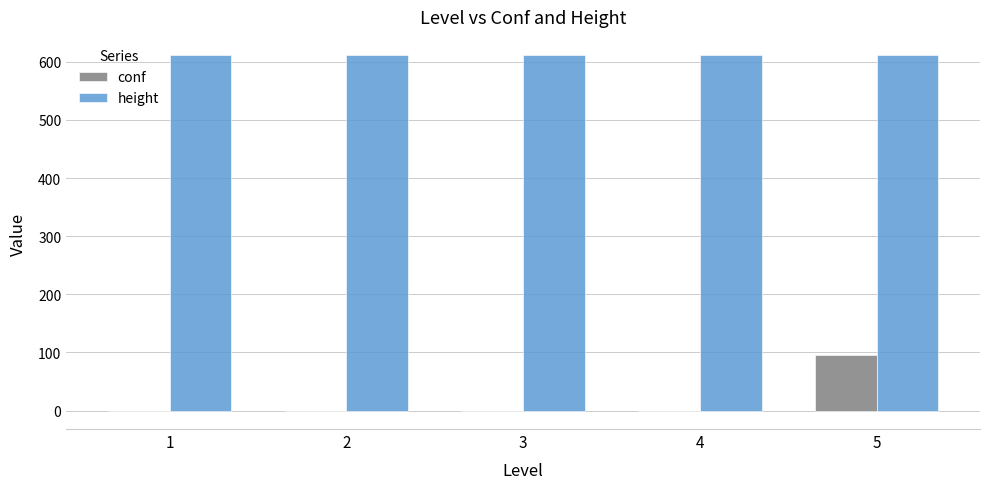

Between 2 and 5, which series saw the biggest shift?

conf